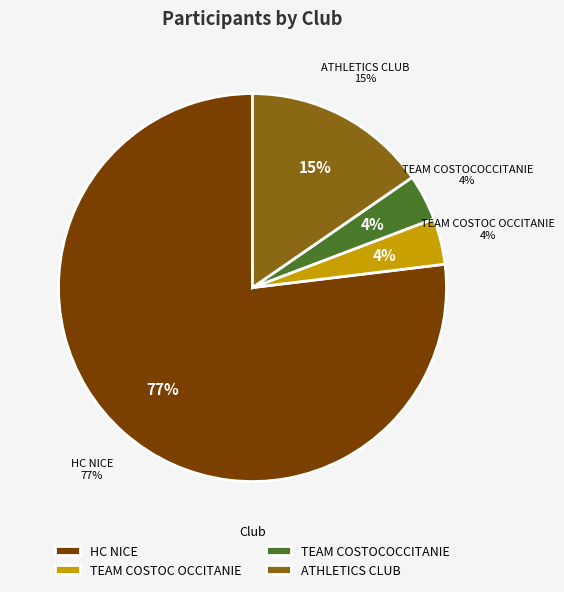

To the nearest percent, what is the difference between the HC NICE and TEAM COSTOCOCCITANIE slice percentages?

73%